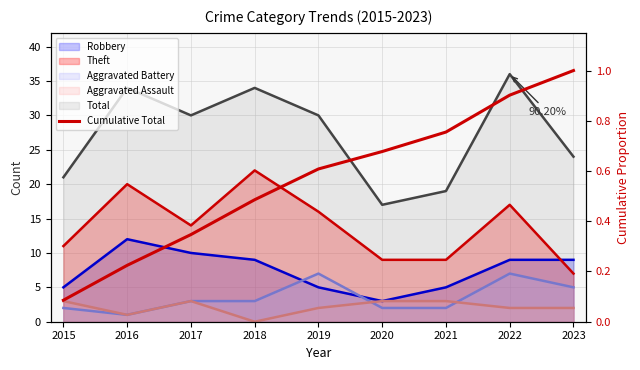

The value at 2018 is 0.2. True or false?

False